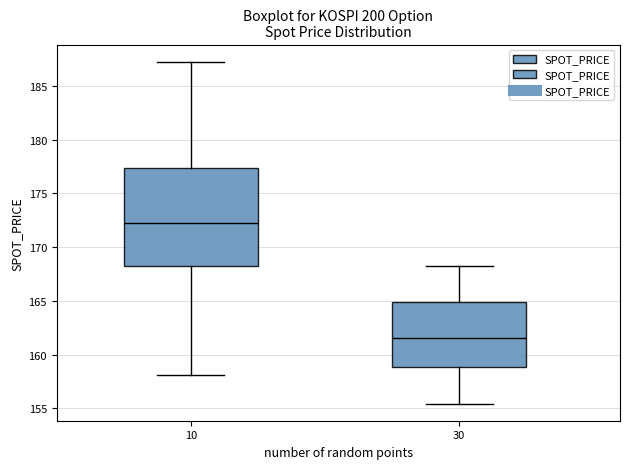

Reading left to right, read every box against the y-axis: the position of its median line, the range the box covers, and the ends of its whiskers. The values are not printed on the chart, so give them approximately, as read against the axis.

10: median 172.0, box 168.5 to 177.5, whiskers 158.0 to 187.5
30: median 161.5, box 159.0 to 165.0, whiskers 155.5 to 168.5